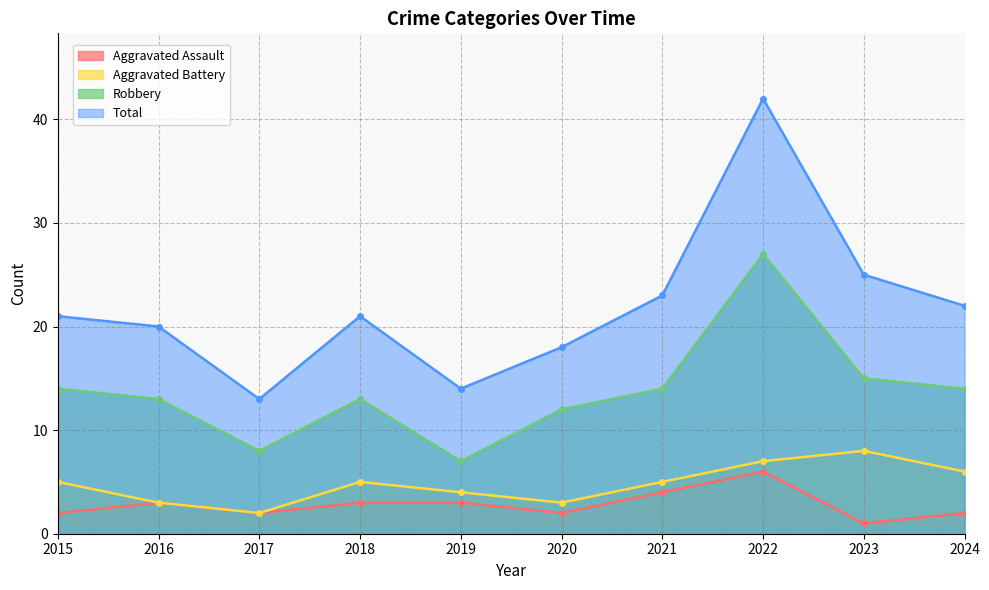

True or false: Robbery has more than 2 points higher than both neighbors.

False